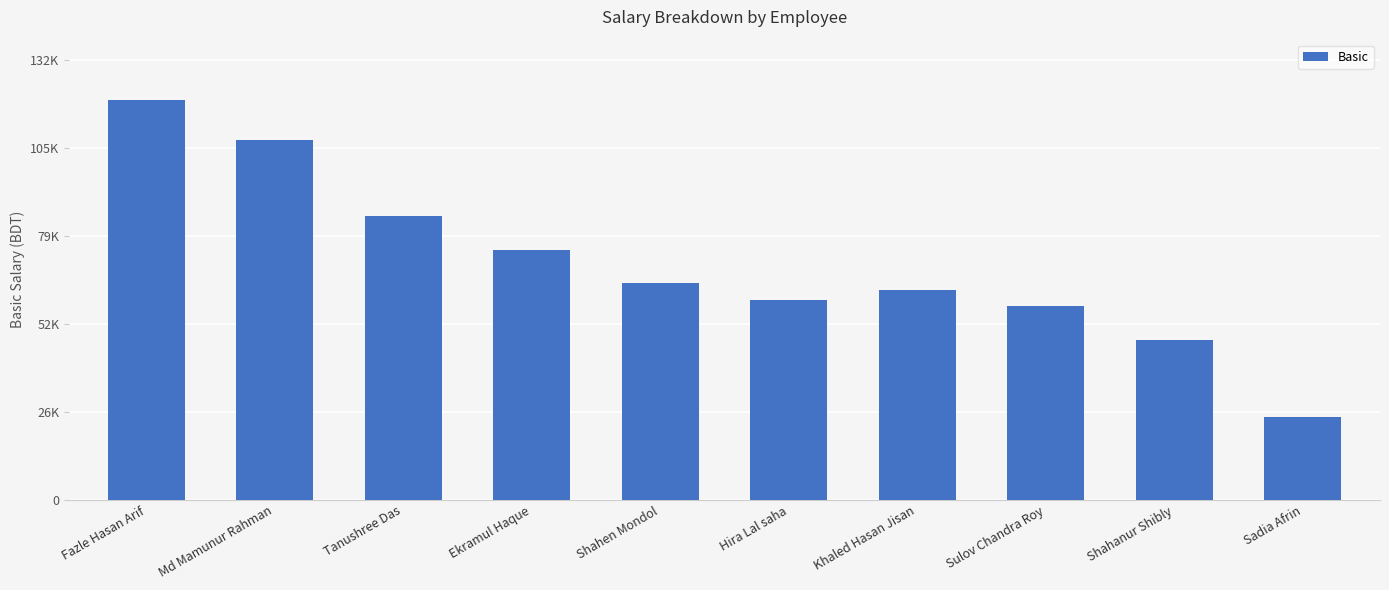

Does the chart contain any negative values?

No